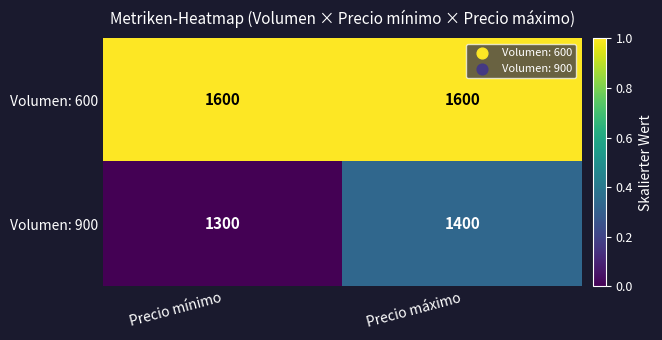

What is the total value across all series at Precio máximo?

3000